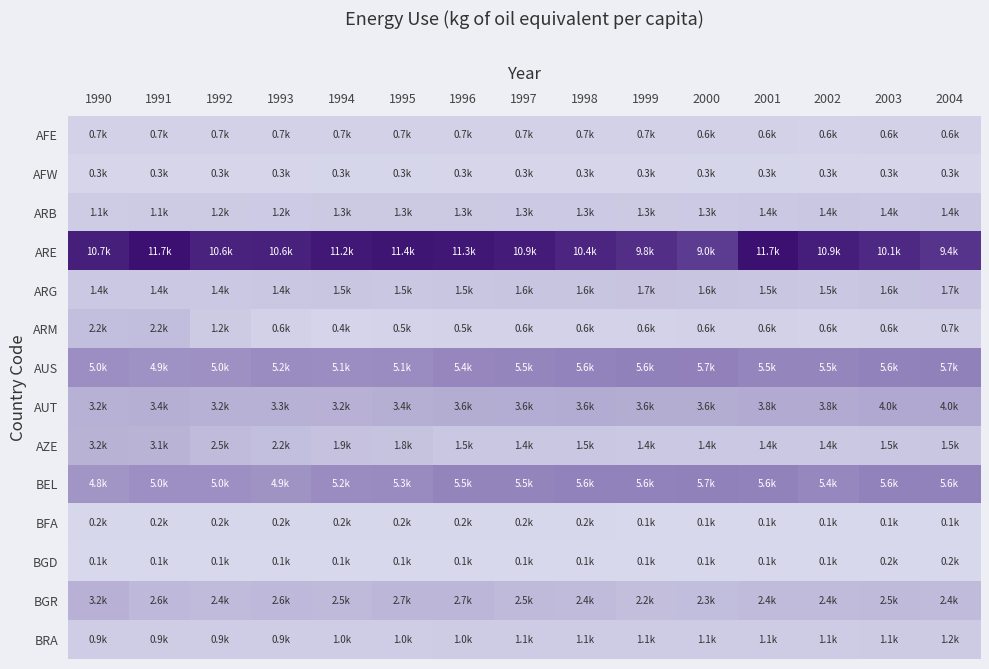

Count the number of categories in the chart.

15